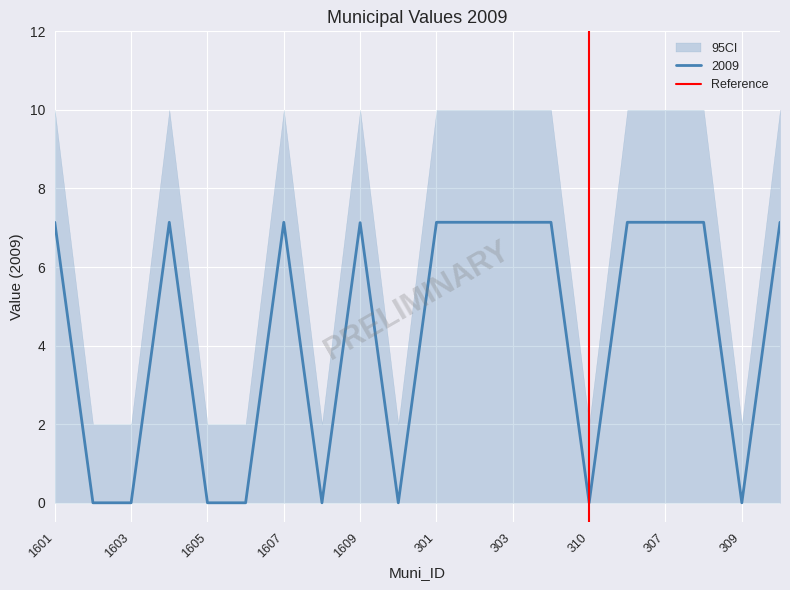

True or false: 2009 has a value of 7.1 at 303.

True